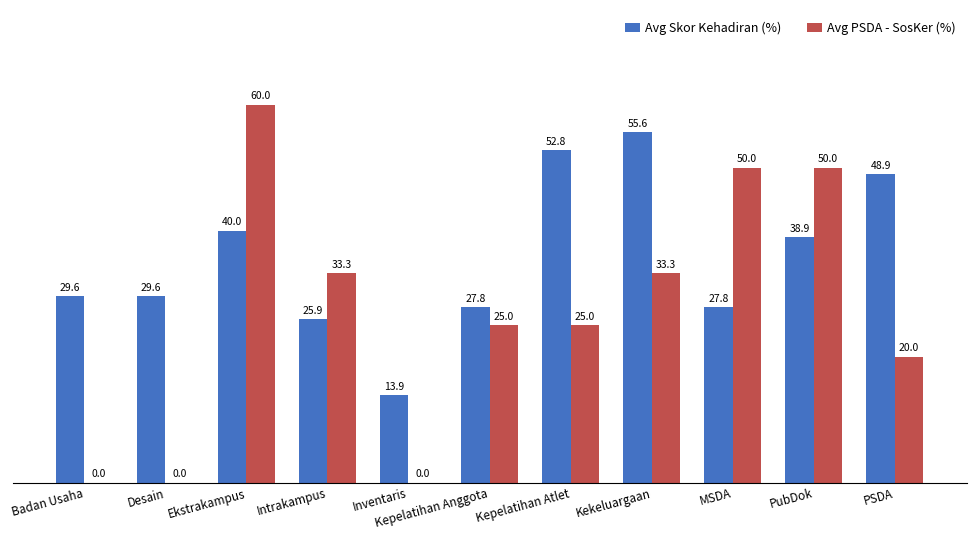

What is the sum of all Avg Skor Kehadiran (%) values?

390.8